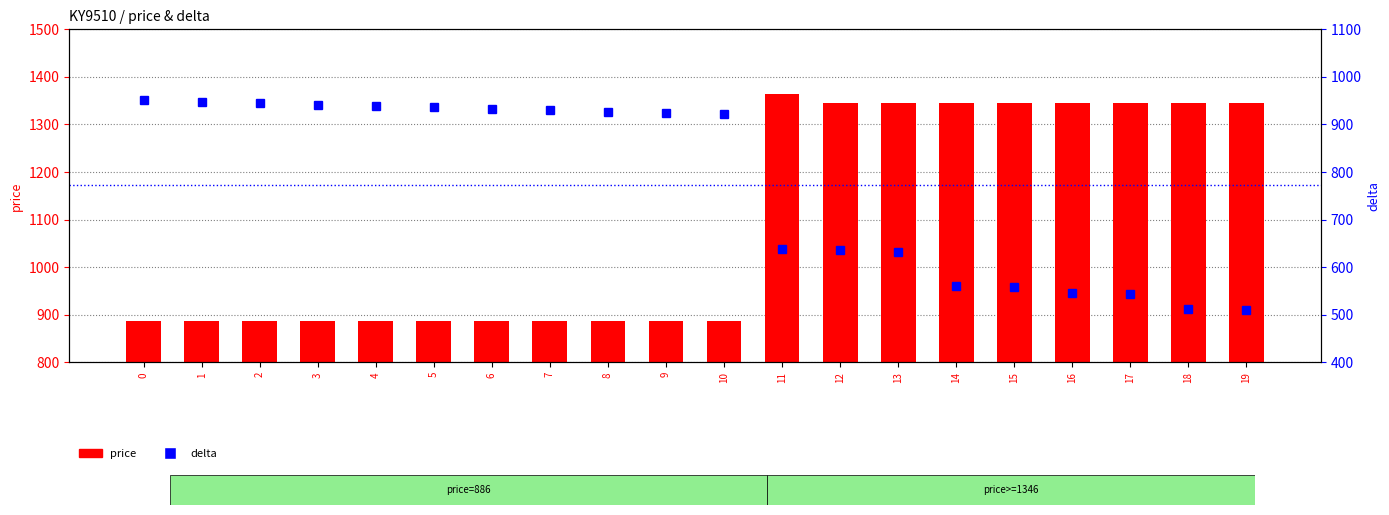

Reading right to left, list all the values displayed in this chart.

price: 1346	1346	1346	1346	1346	1346	1346	1346	1364	886	886	886	886	886	886	886	886	886	886	886
delta: 510	513	543	546	558	561	633	636	639	921	924	927	930	933	936	939	942	945	948	951